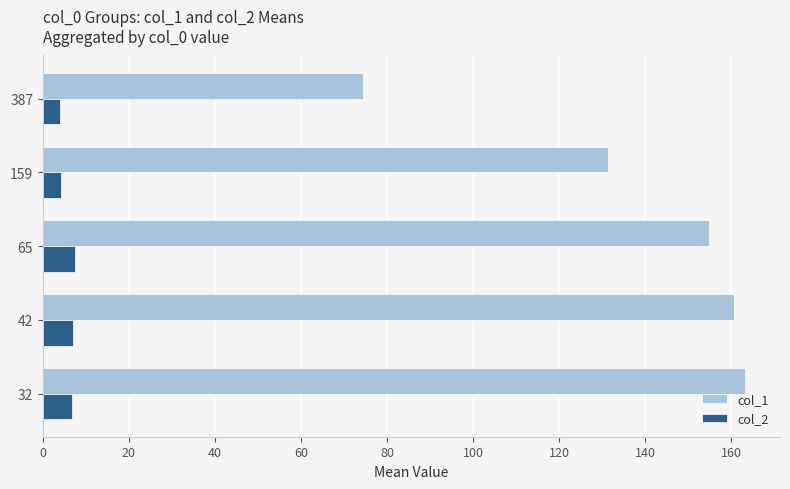

True or false: col_1 has a value of 163.2 at 32.

True